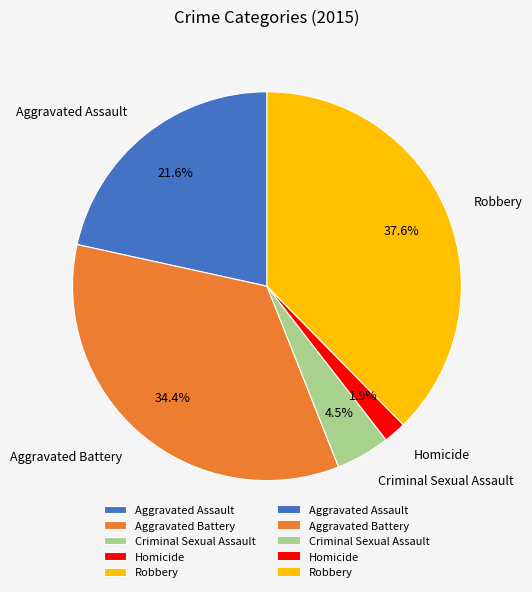

Between Homicide and Criminal Sexual Assault, which is larger?

Criminal Sexual Assault